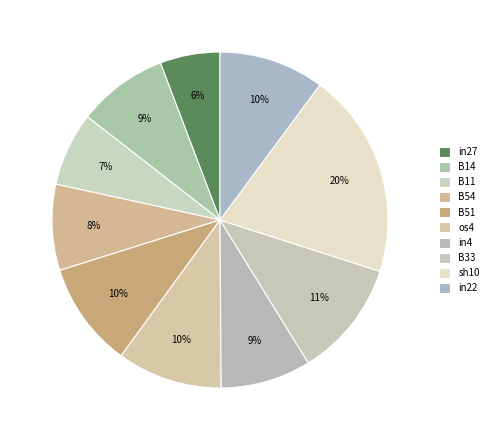

Is there a majority slice in this chart?

No